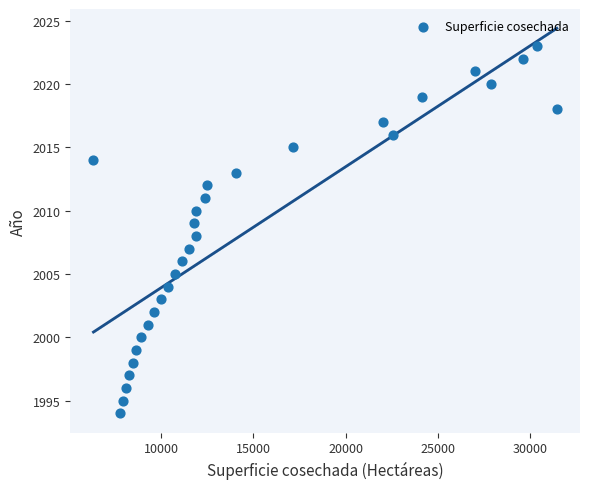

What is the range of Y values (max minus min)?

29